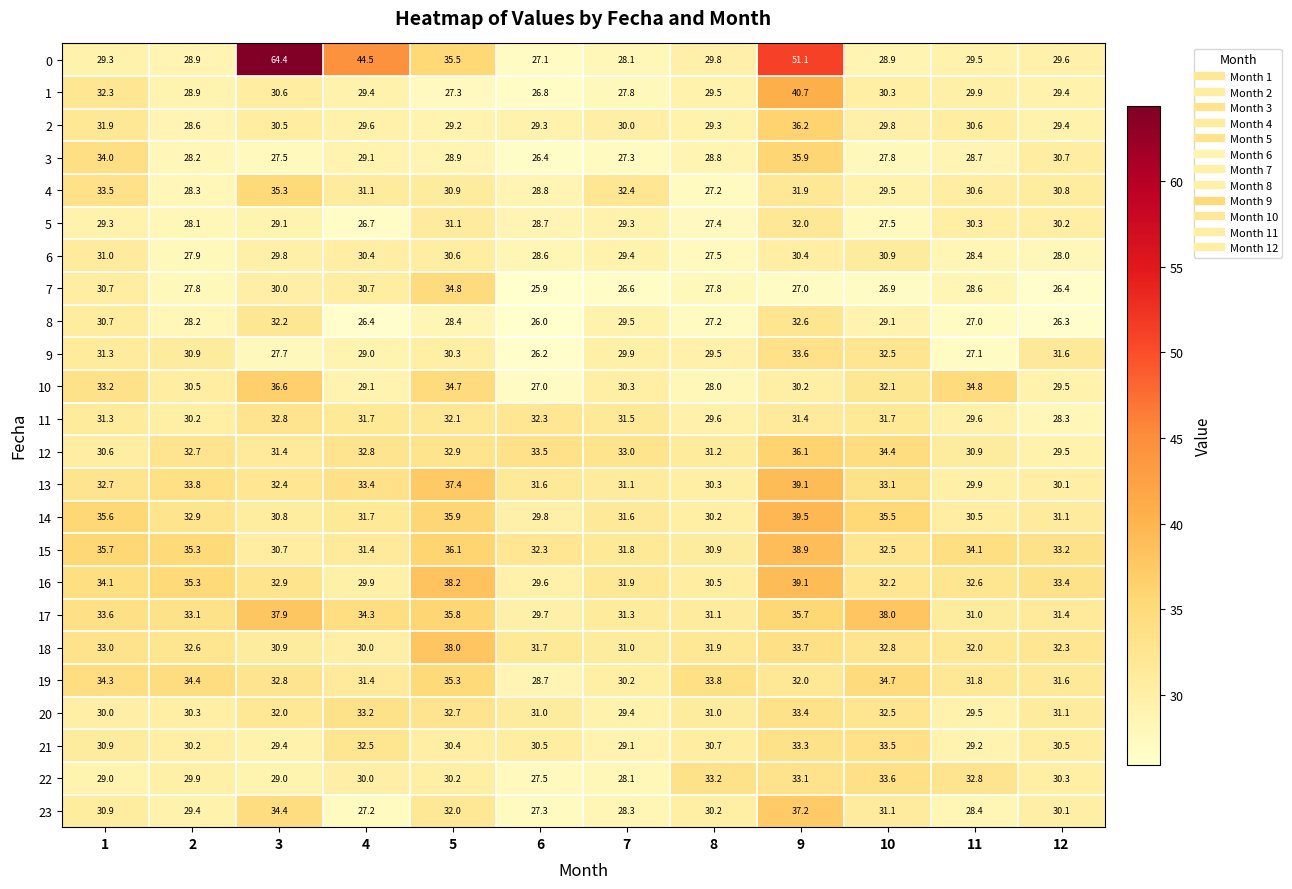

Where is 9 nearest to the value 29?

4